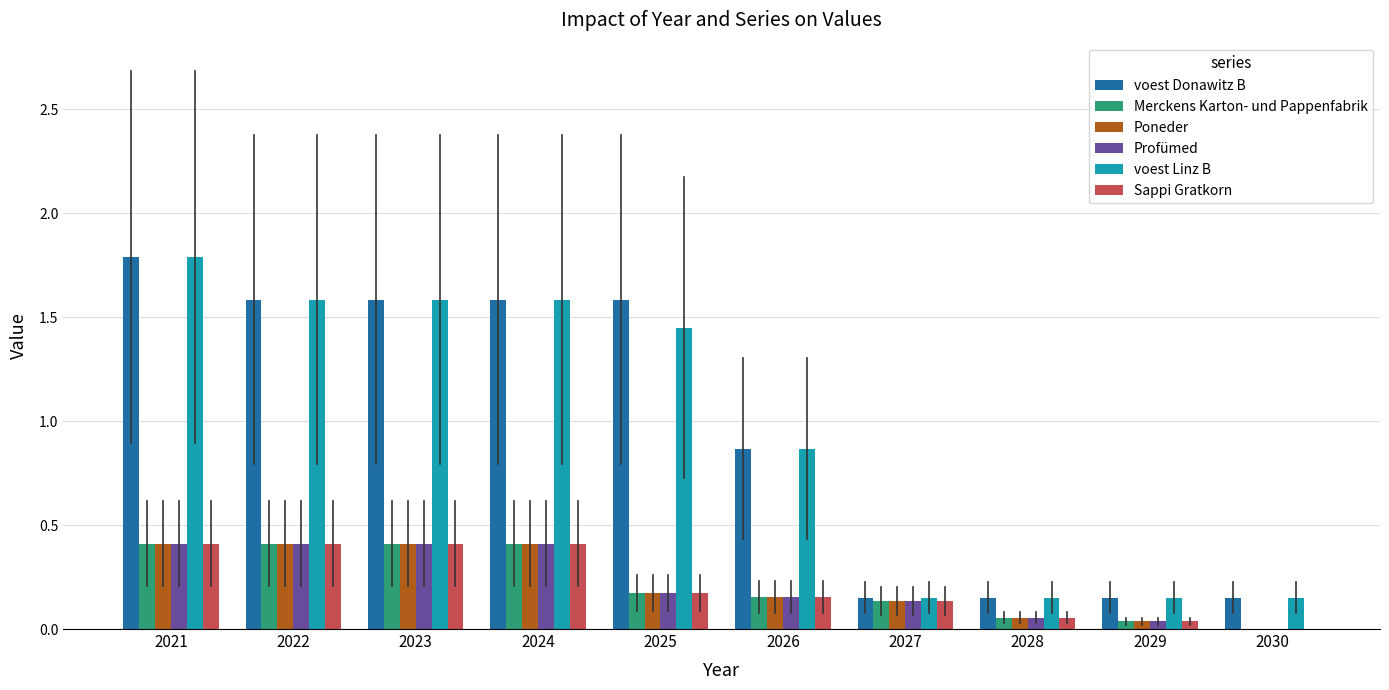

True or false: Merckens Karton- und Pappenfabrik has a value of 0.2 at 2026.

True